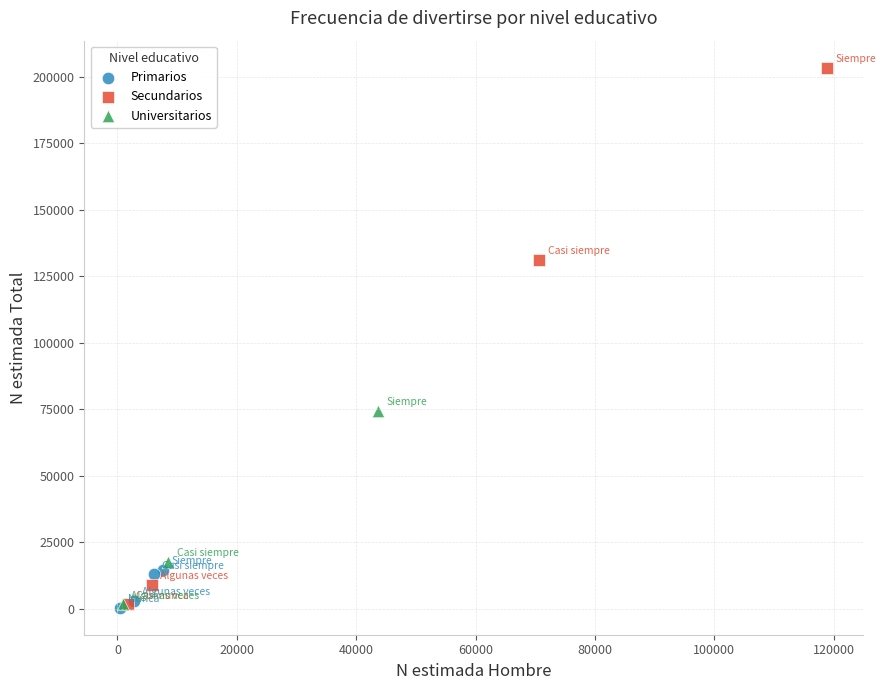

Which series reaches the maximum Y coordinate?

Secundarios